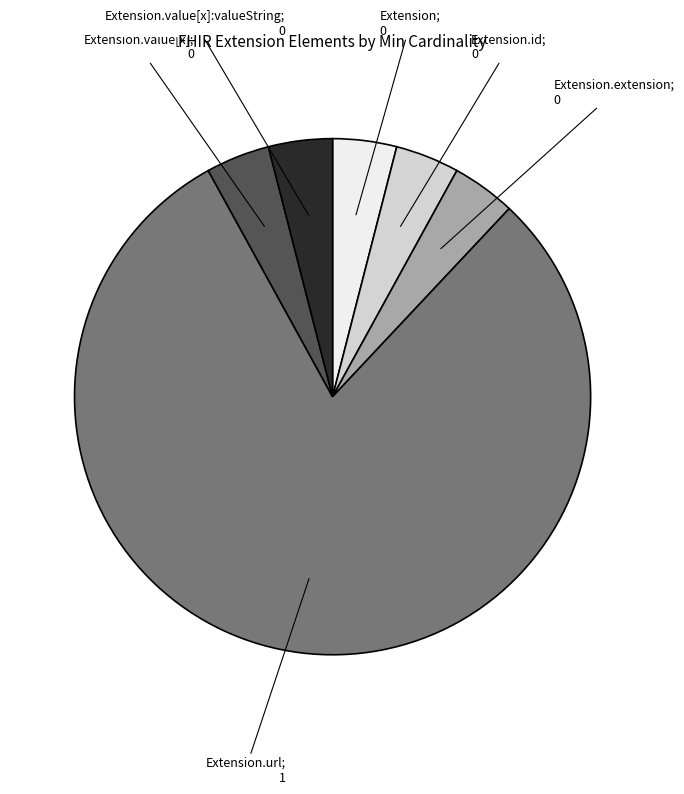

Is there a majority slice in this chart?

Yes